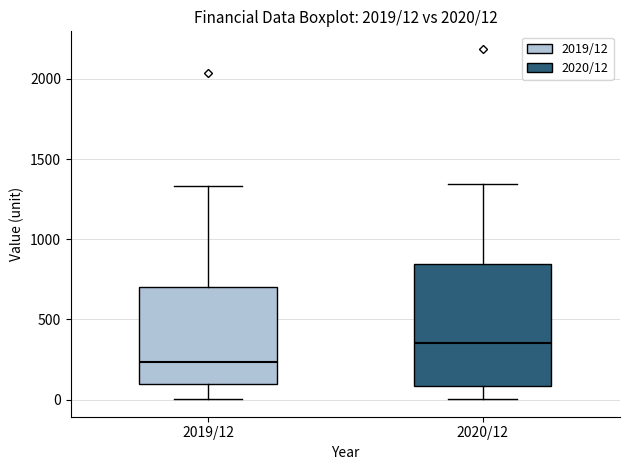

Which box's median line is the lowest?

2019/12